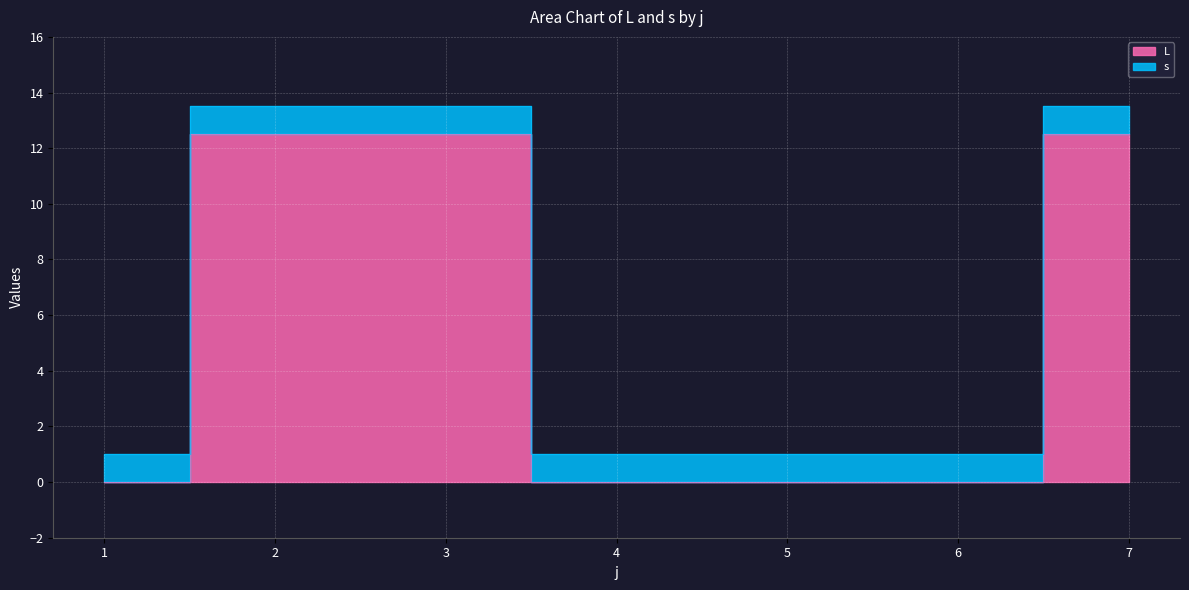

What is the change in value from 3 to 6?

-12.5